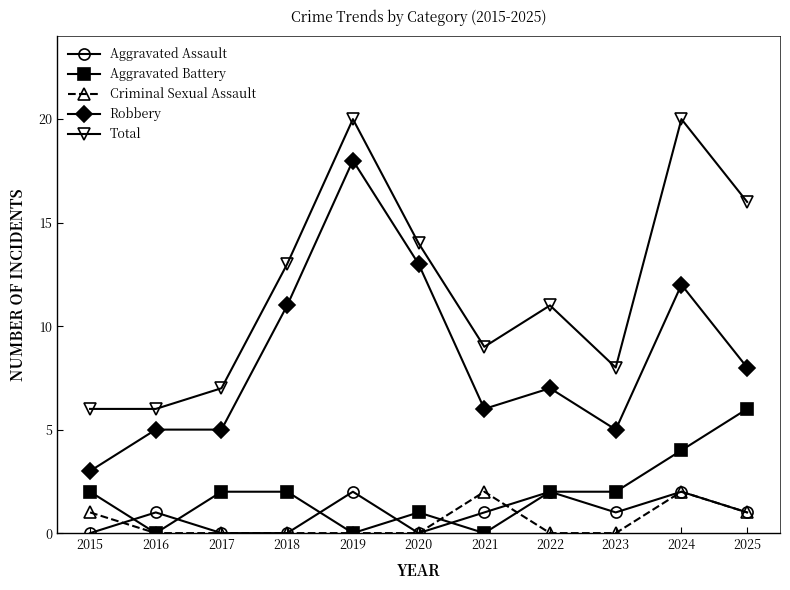

At which label does Robbery reach its minimum?

2015